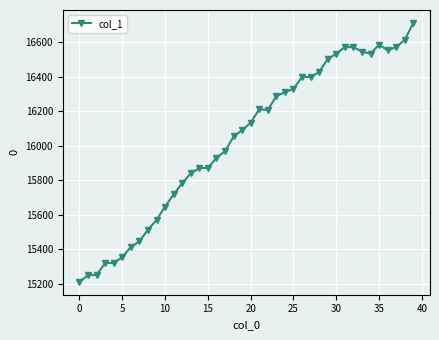

What is the maximum value shown in the chart?

16711